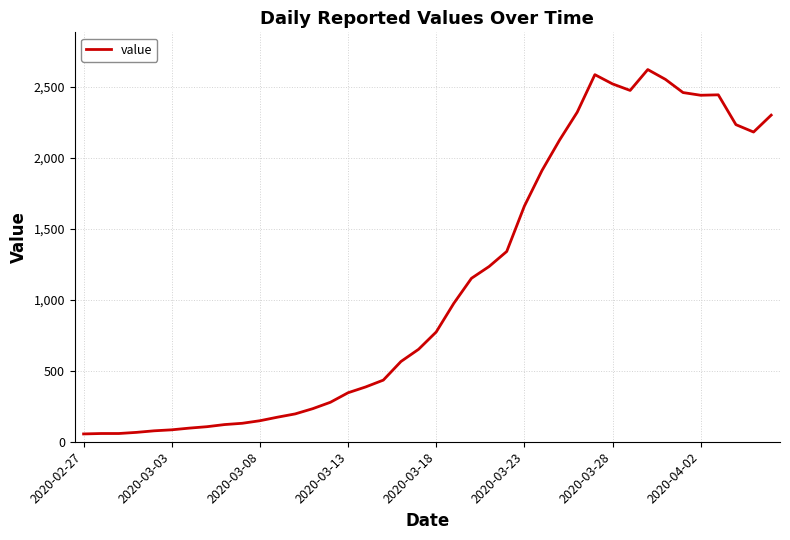

What is the maximum value shown in the chart?

2621